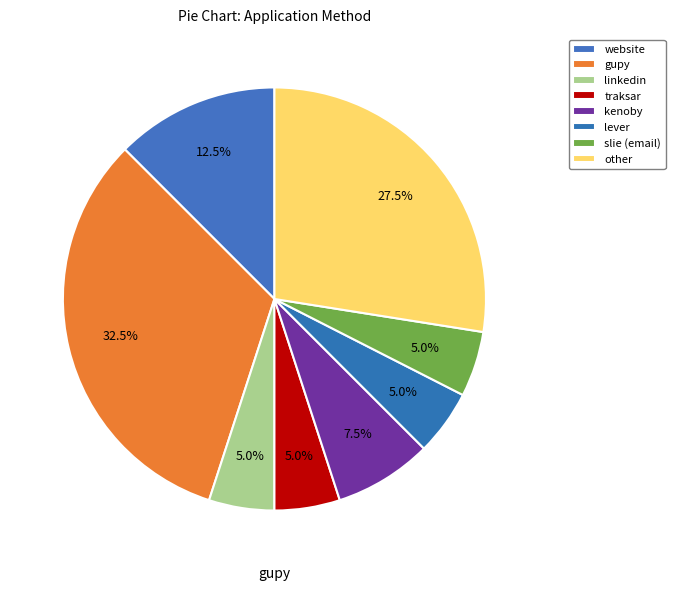

How many segments does this pie chart have?

8